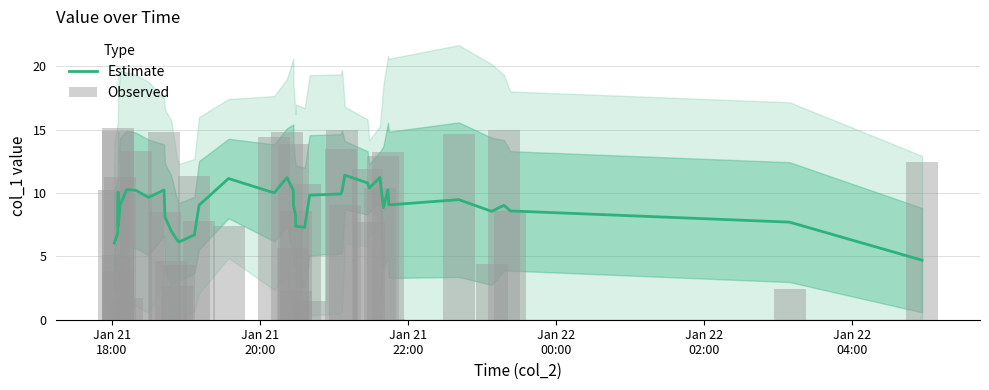

What is the minimum value for Estimate?

4.7